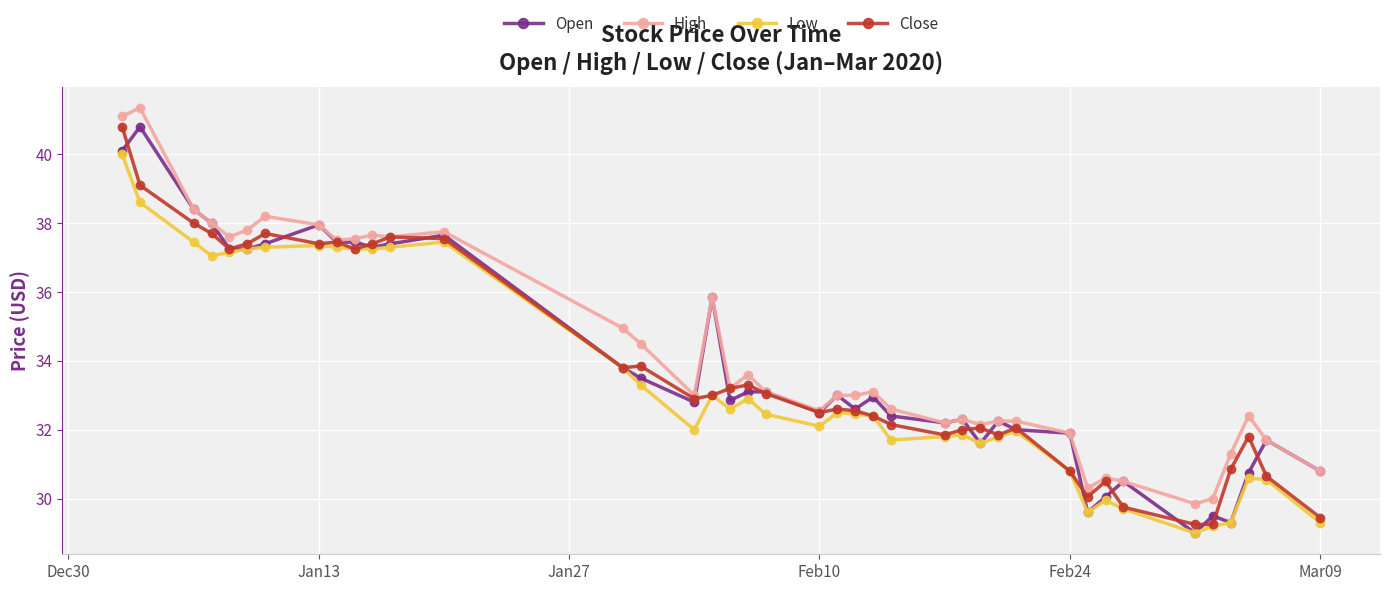

What is the smallest value displayed?

29.0